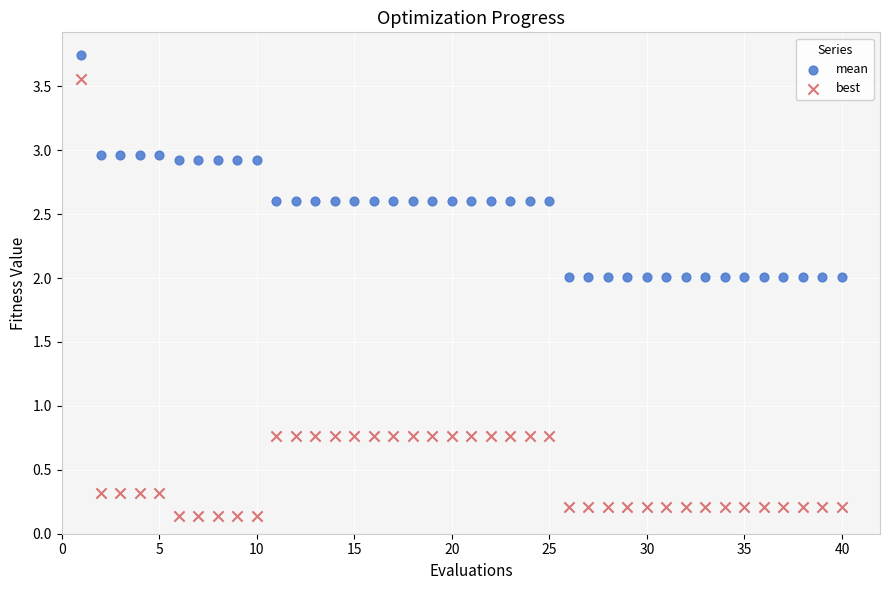

What are all the series names shown in the legend?

mean, best